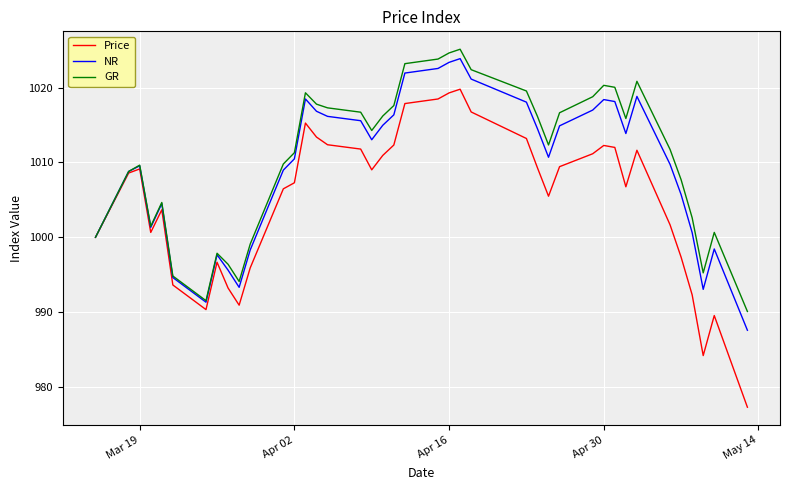

In GR, how many points are lower than both neighbors (excluding endpoints)?

7